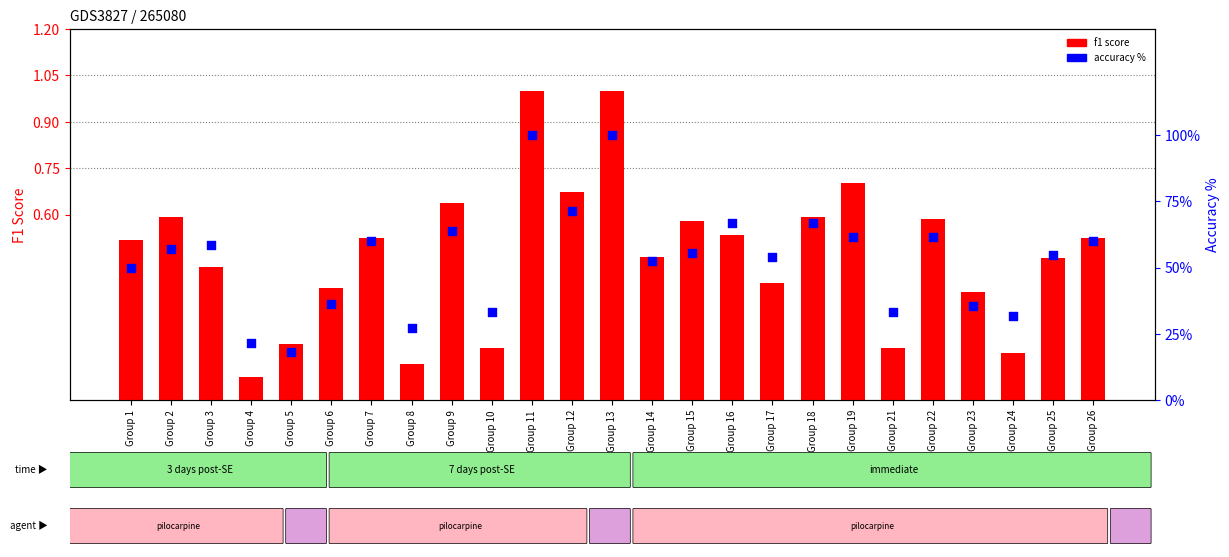

What are all the series names shown in the legend?

f1 score, accuracy %